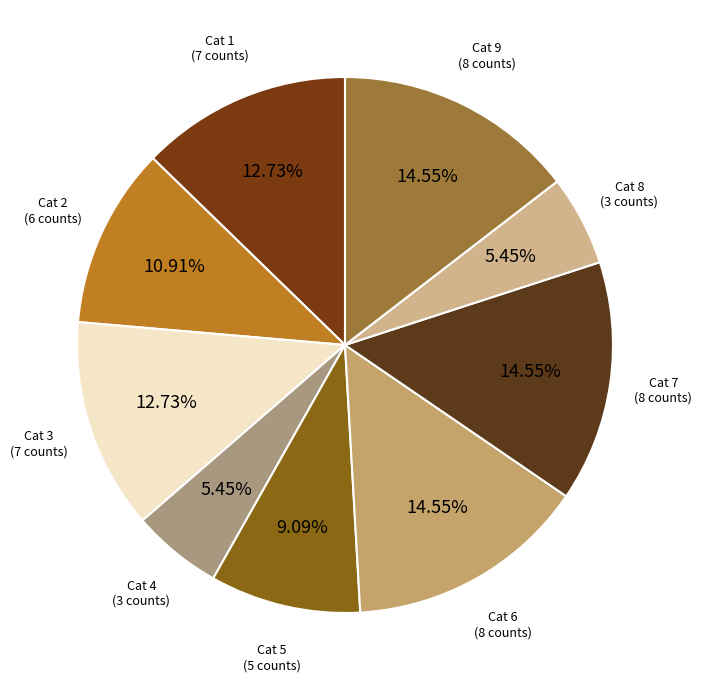

Is there any slice that represents more than half of the pie?

No